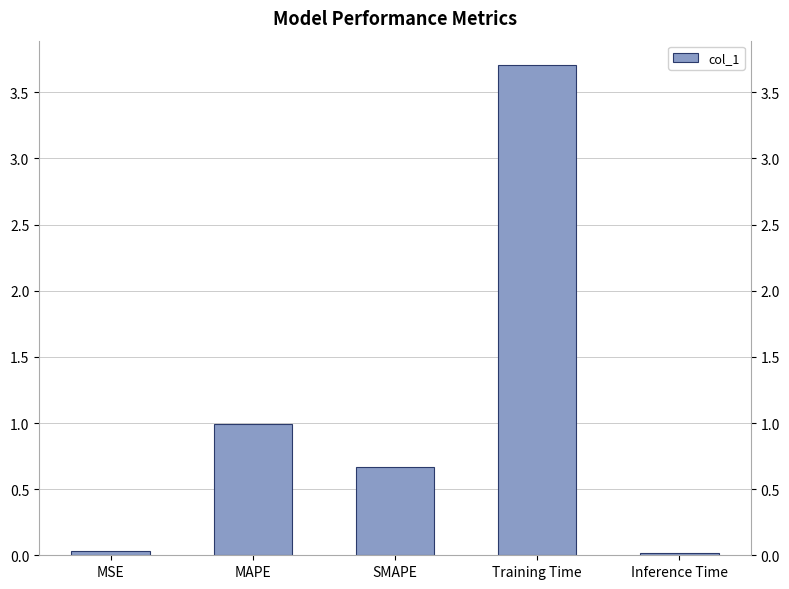

Rank the categories by value from highest to lowest.

Training Time, MAPE, SMAPE, MSE, Inference Time